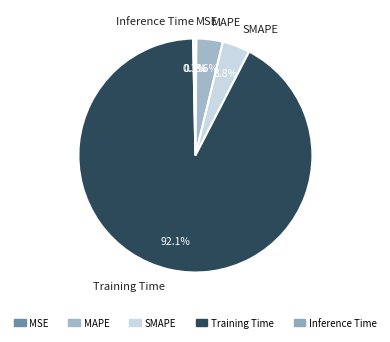

What percentage is NOT represented by MAPE?

96.4%